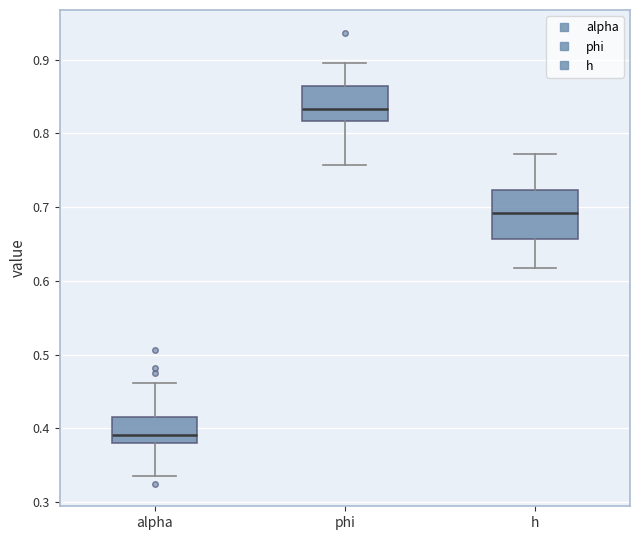

Where is the upper edge of the box for alpha on the y-axis? The values are not printed on the chart, so give them approximately, as read against the axis.

0.42